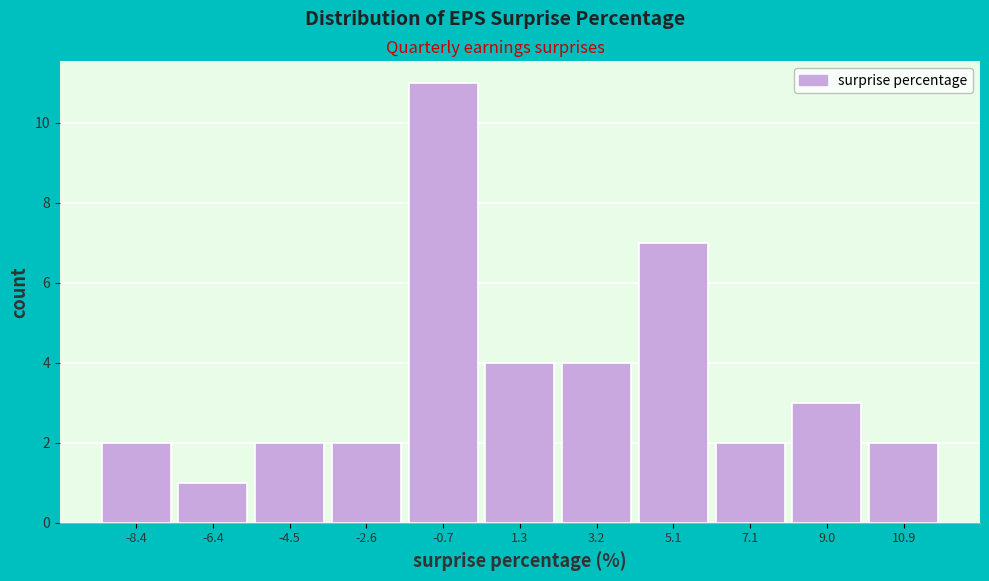

Reading left to right, list every bar in this chart as the range it spans on the x-axis followed by its height. Neither the bar edges nor the heights are printed on the chart, so give them approximately, as read against the axes.

-9.4 to -7.4: 2
-7.4 to -5.4: 1
-5.4 to -3.6: 2
-3.6 to -1.6: 2
-1.6 to 0.4: 11
0.4 to 2.2: 4
2.2 to 4.2: 4
4.2 to 6.0: 7
6.0 to 8.0: 2
8.0 to 10.0: 3
10.0 to 11.8: 2